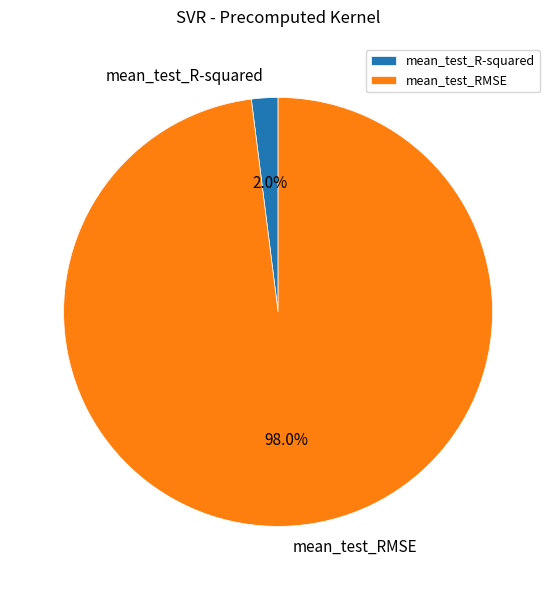

To the nearest percent, what is the average slice percentage?

50%